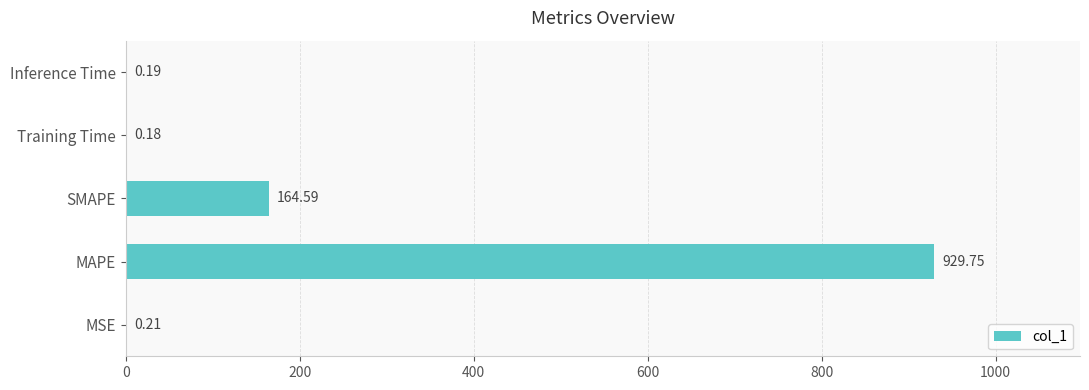

What is the sum of all values?

1094.9